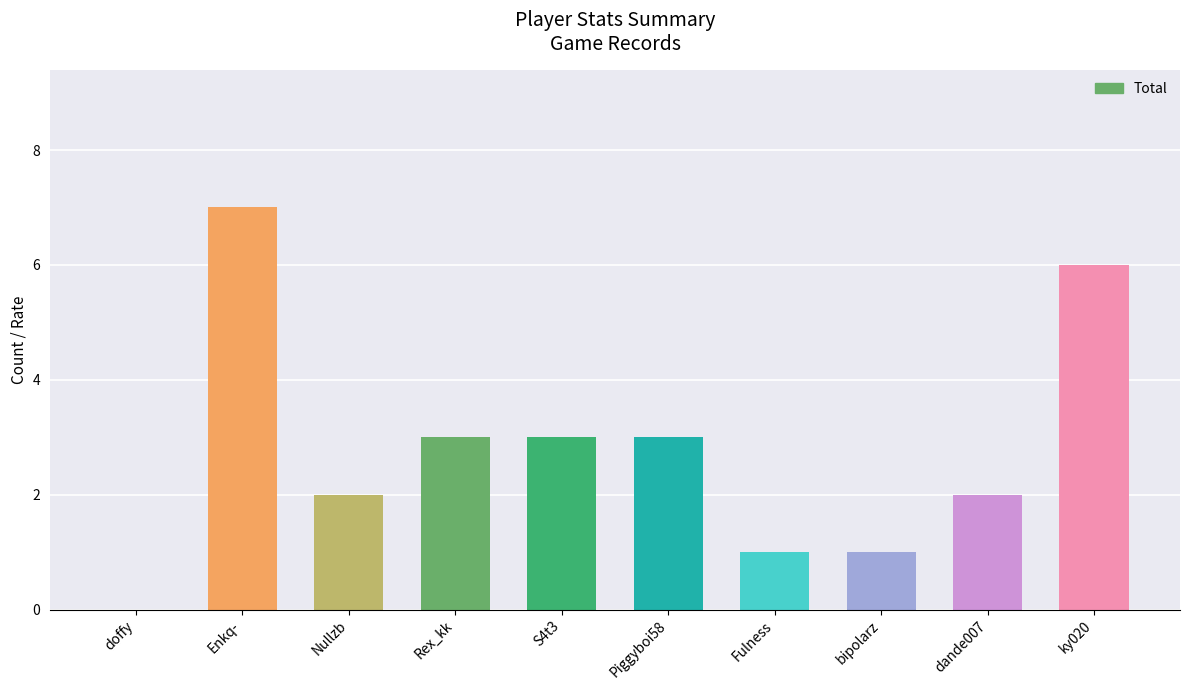

Which category has the highest value across all series?

Enkq-